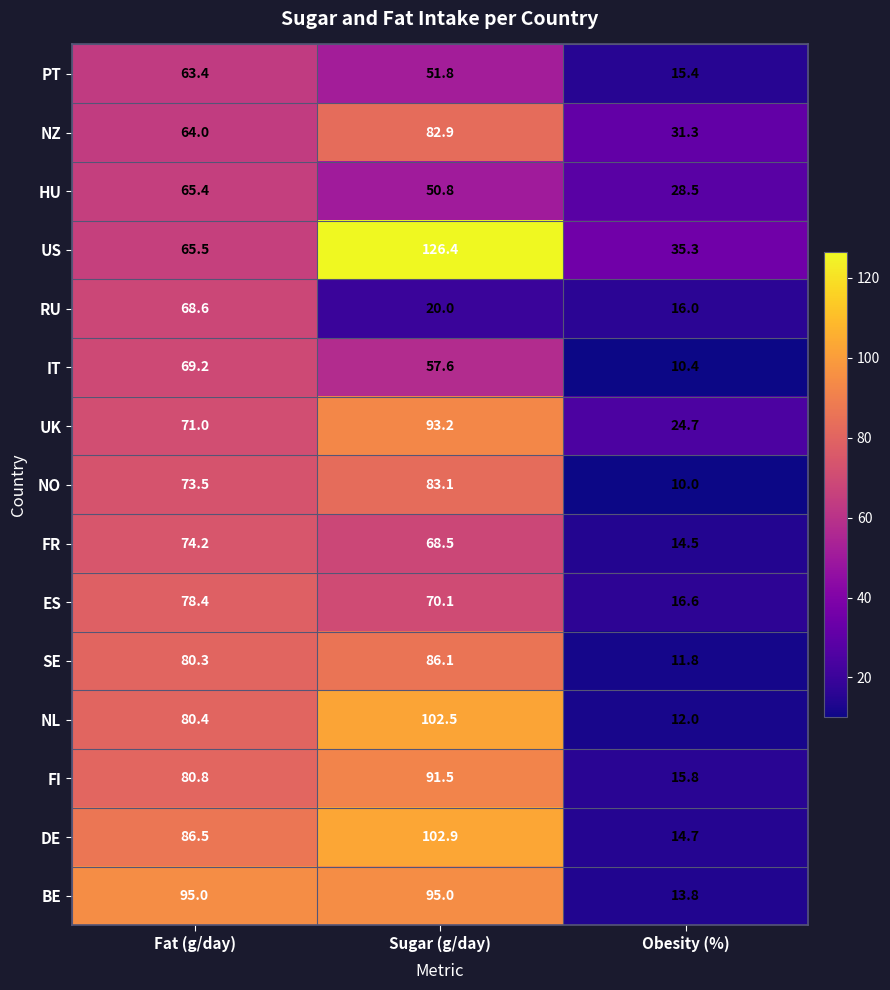

At Sugar (g/day), list the series in order from smallest to largest.

RU, HU, PT, IT, FR, ES, NZ, NO, SE, FI, UK, BE, NL, DE, US